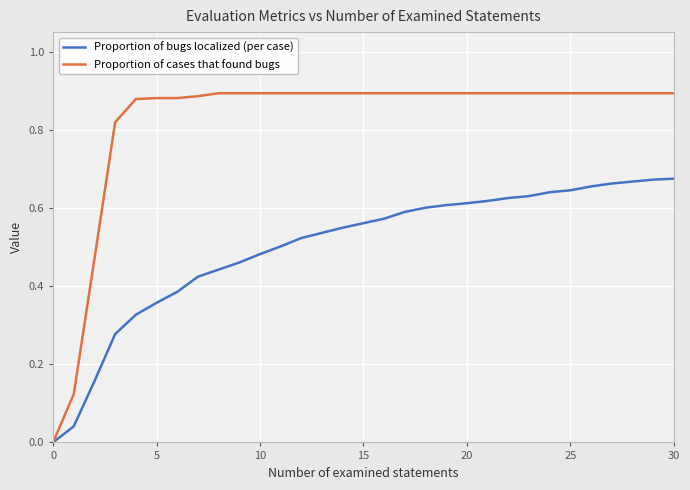

Rank the series by their maximum value, from highest to lowest.

Proportion of cases that found bugs, Proportion of bugs localized (per case)